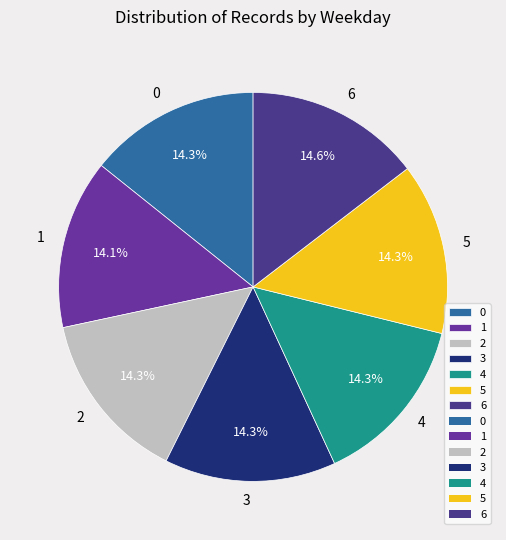

Combined, do 0 and 2 account for over 50%?

No